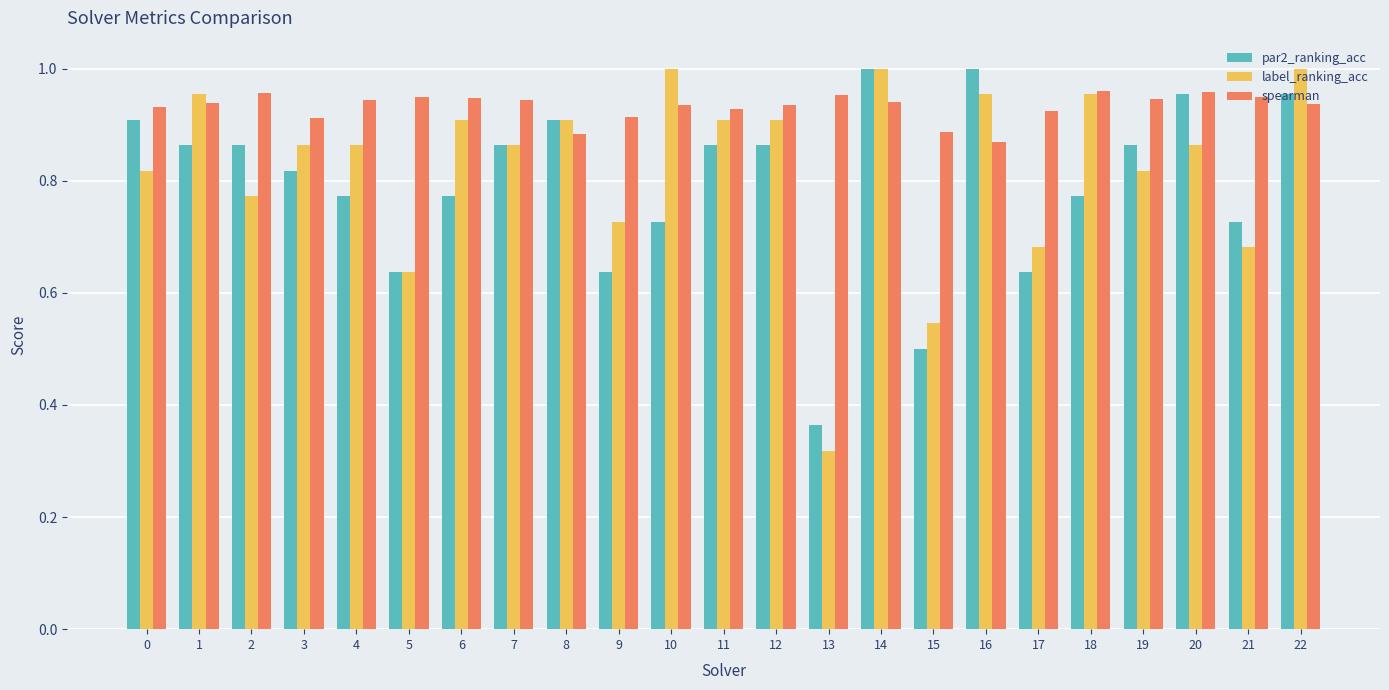

True or false: label_ranking_acc has a value of 1.5 at 14.

False